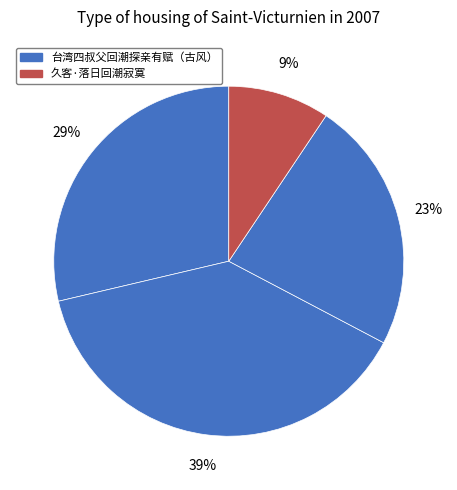

How many slices are in this pie chart?

4